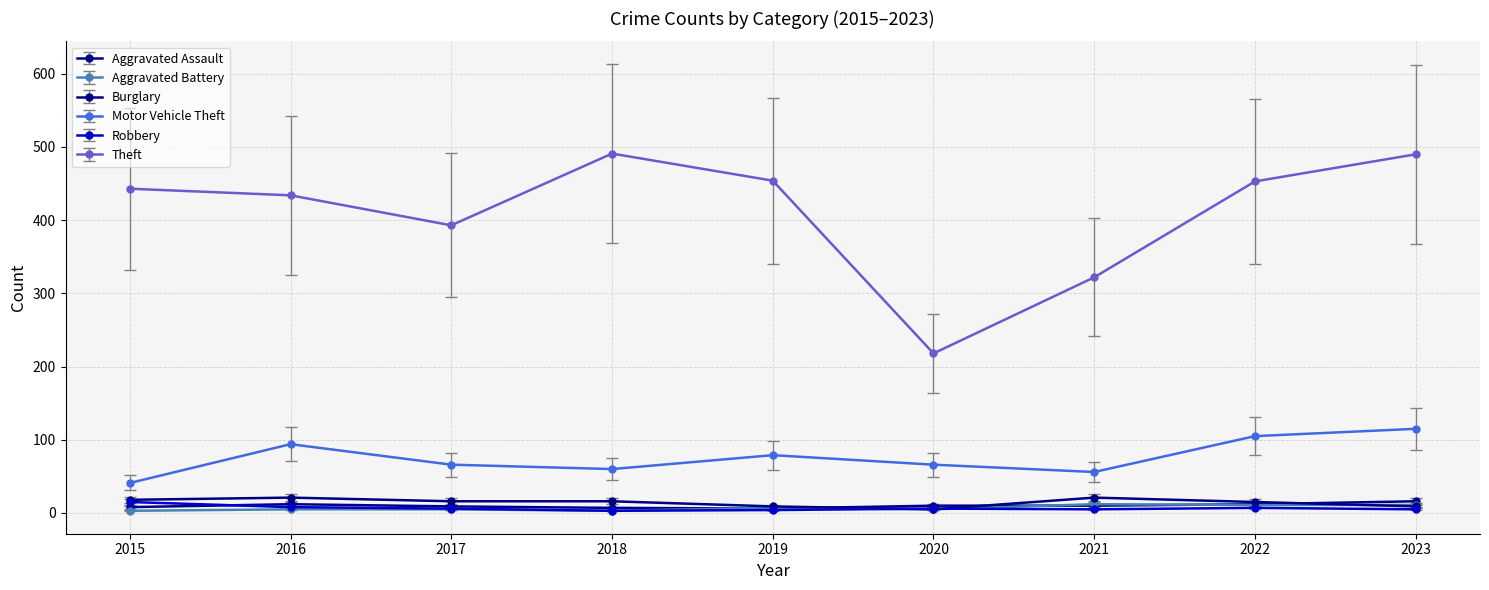

True or false: Theft and Burglary intersect in this chart.

False